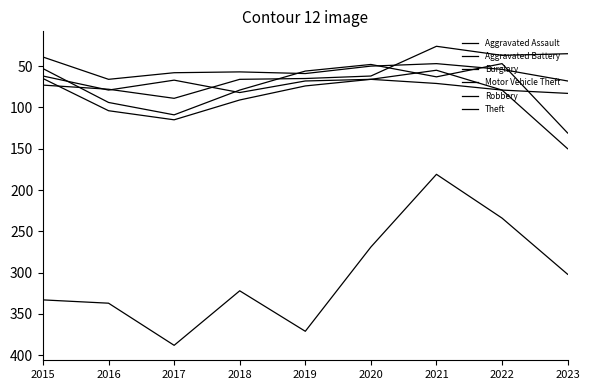

What is the minimum value for Motor Vehicle Theft?

55